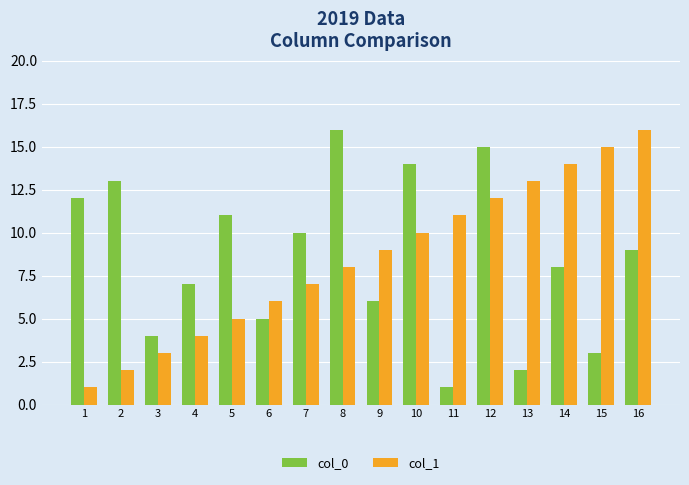

Reading left to right, extract all data points from this chart.

col_0: 1=12	2=13	3=4	4=7	5=11	6=5	7=10	8=16	9=6	10=14	11=1	12=15	13=2	14=8	15=3	16=9
col_1: 1=1	2=2	3=3	4=4	5=5	6=6	7=7	8=8	9=9	10=10	11=11	12=12	13=13	14=14	15=15	16=16